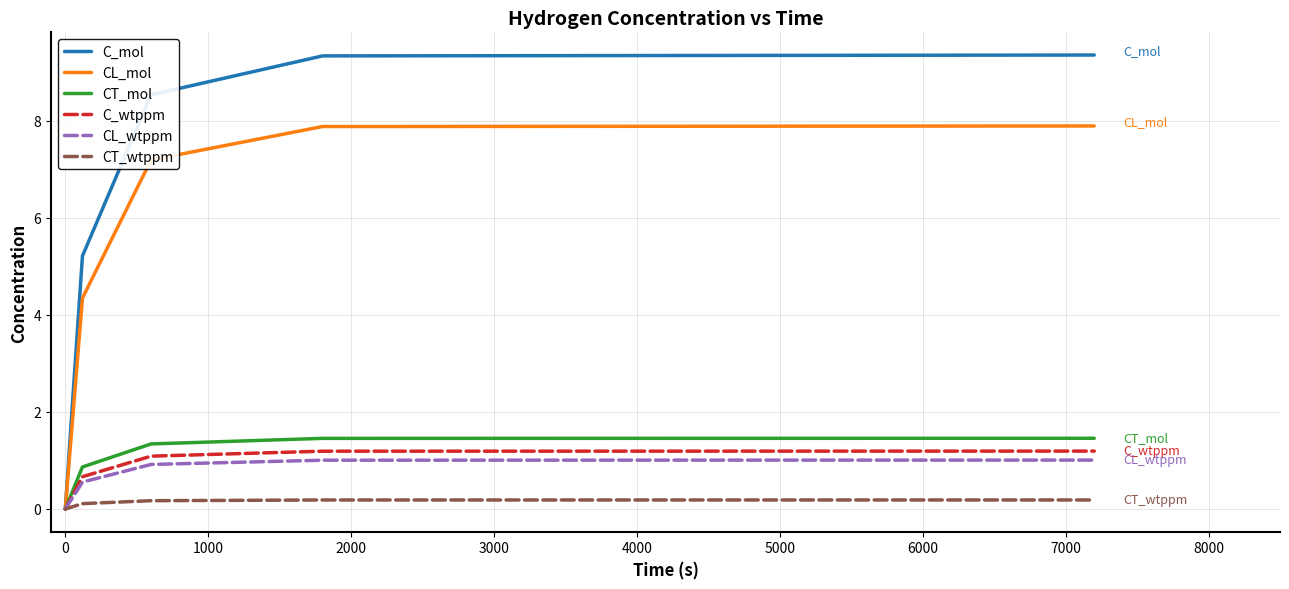

Which series has the largest range (max minus min)?

C_mol